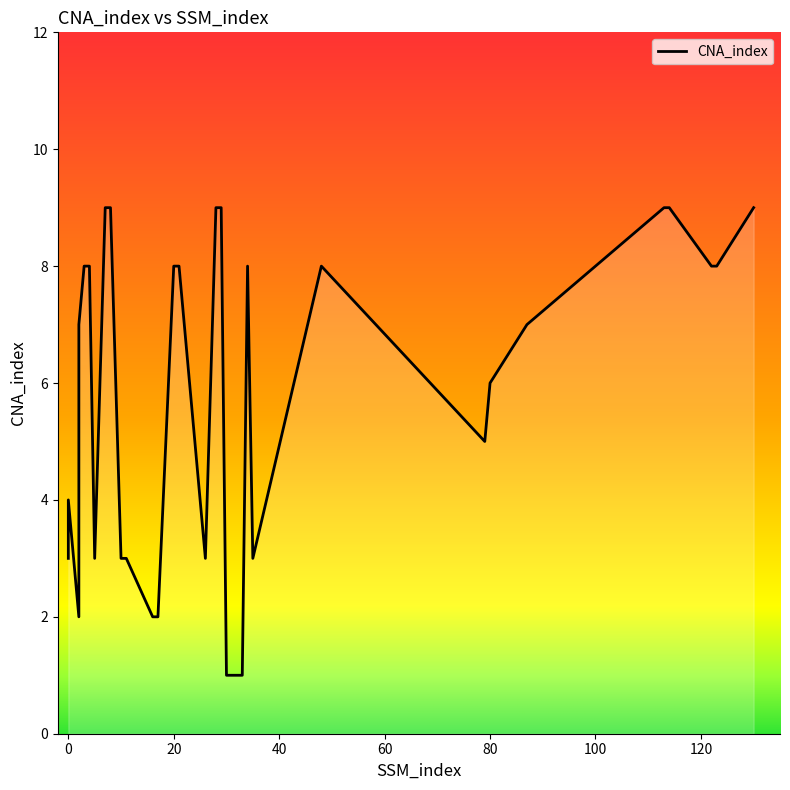

How many values are between 3 and 8?

19